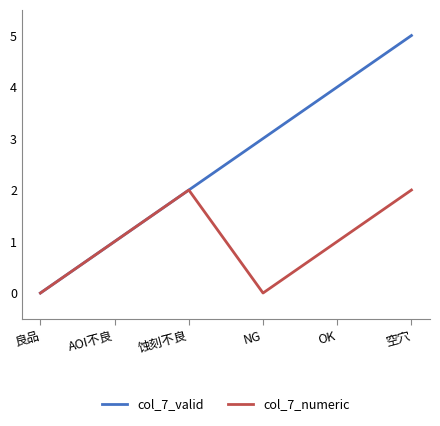

Reading left to right, list all the values displayed in this chart.

col_7_valid: 0	1	2	3	4	5
col_7_numeric: 0	1	2	0	1	2